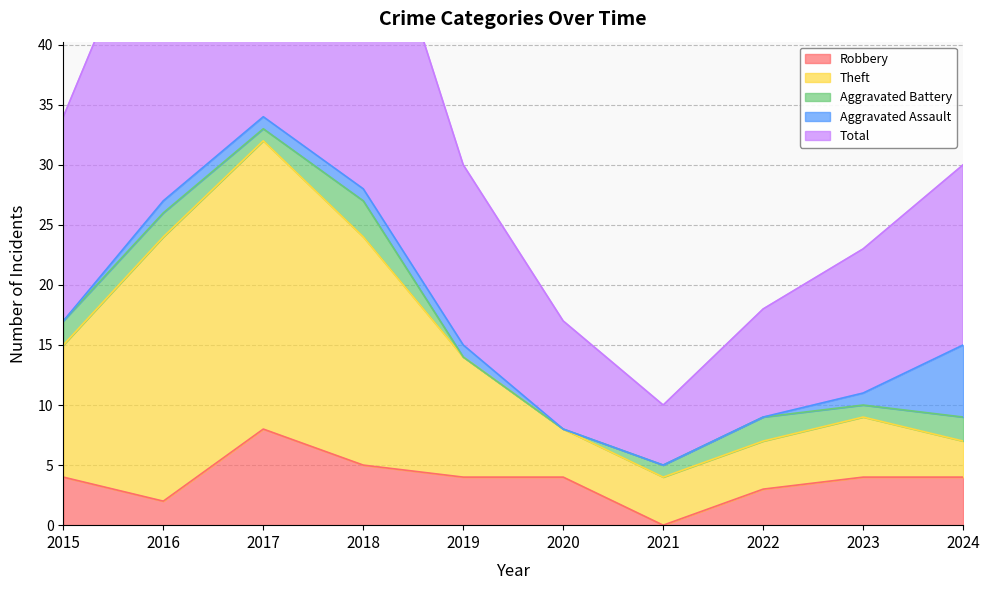

Is it true that Robbery equals 4 at 2015?

True